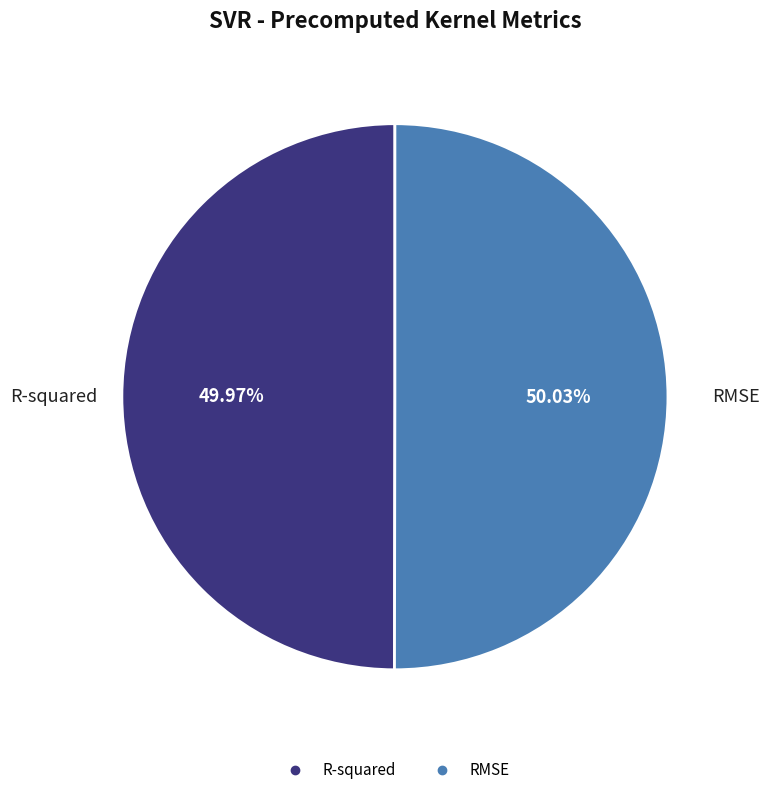

To the nearest percent, what is the combined percentage of R-squared and RMSE?

100%